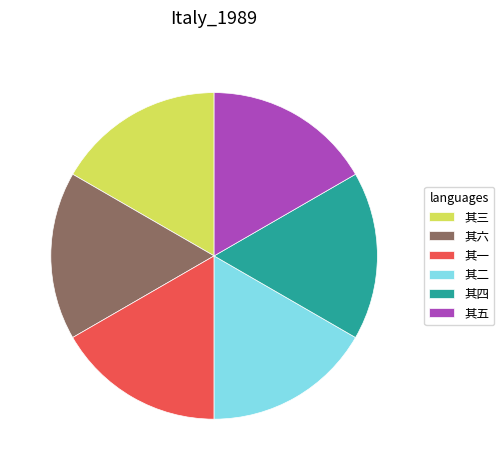

True or false: 其五 accounts for 17% of the total.

True